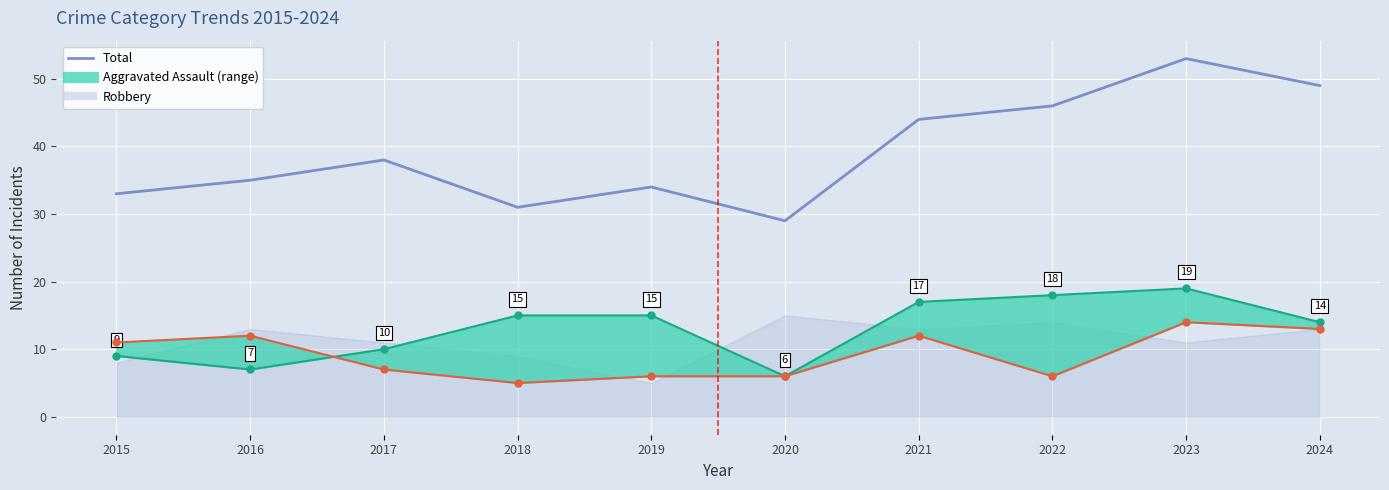

What value does the data have at 2018?

31